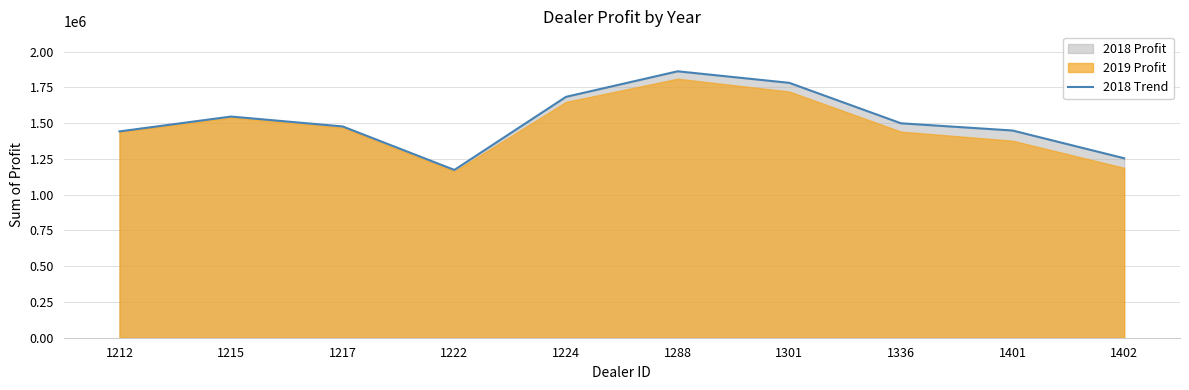

Rank the categories by value from highest to lowest.

1288, 1301, 1224, 1215, 1336, 1217, 1401, 1212, 1402, 1222